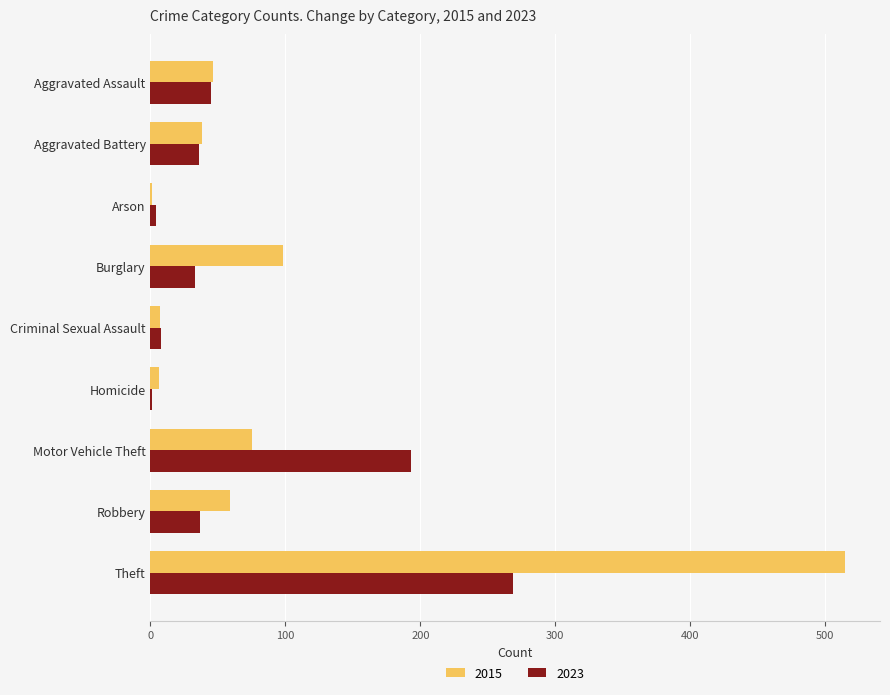

True or false: 2015 has a value of 59 at Robbery.

True